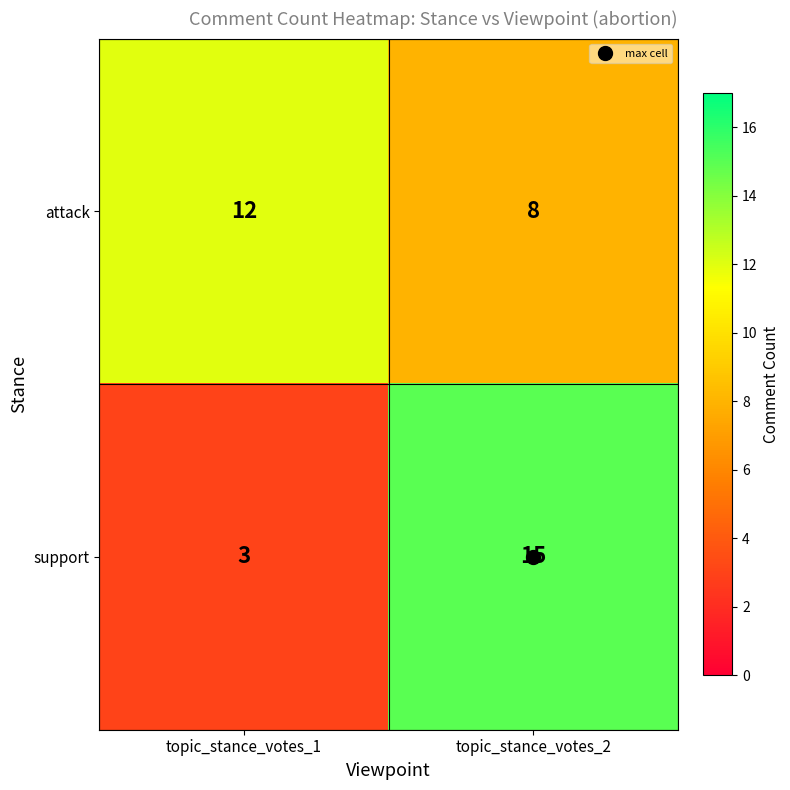

How many data points does each series have?

2